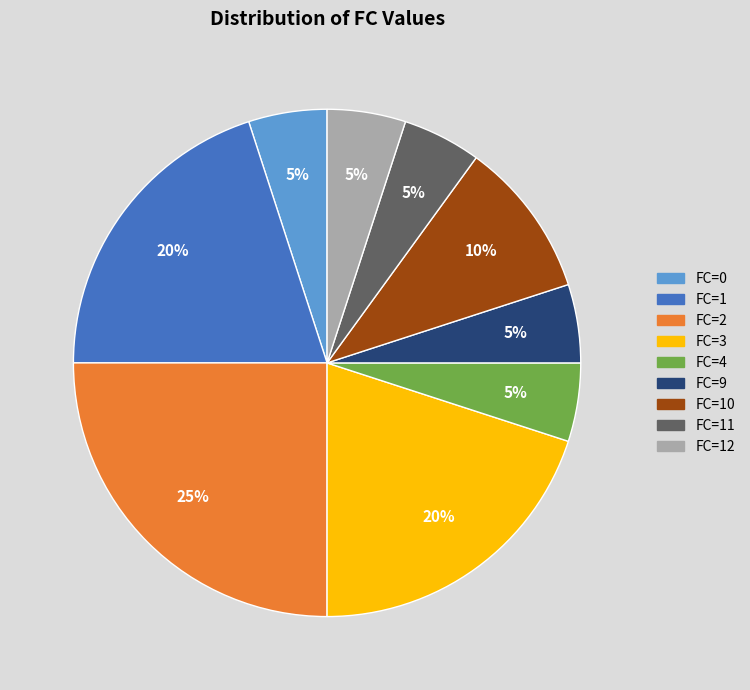

To the nearest percent, what is the difference between the largest and smallest slice percentages?

20%